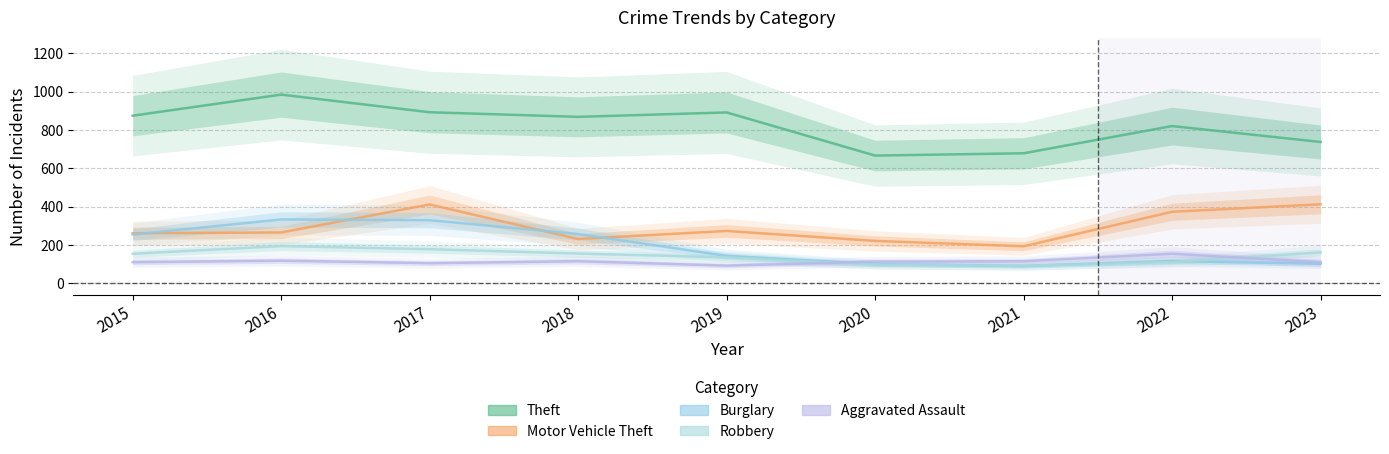

What are all the series names shown in the legend?

Theft, Motor Vehicle Theft, Burglary, Robbery, Aggravated Assault